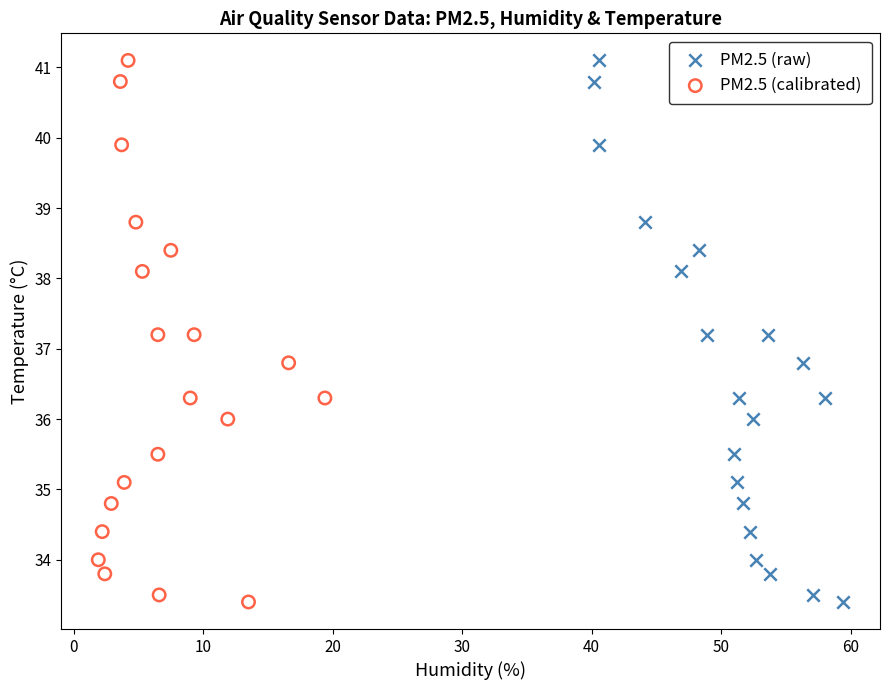

What are all the series names shown in the legend?

PM2.5 (raw), PM2.5 (calibrated)